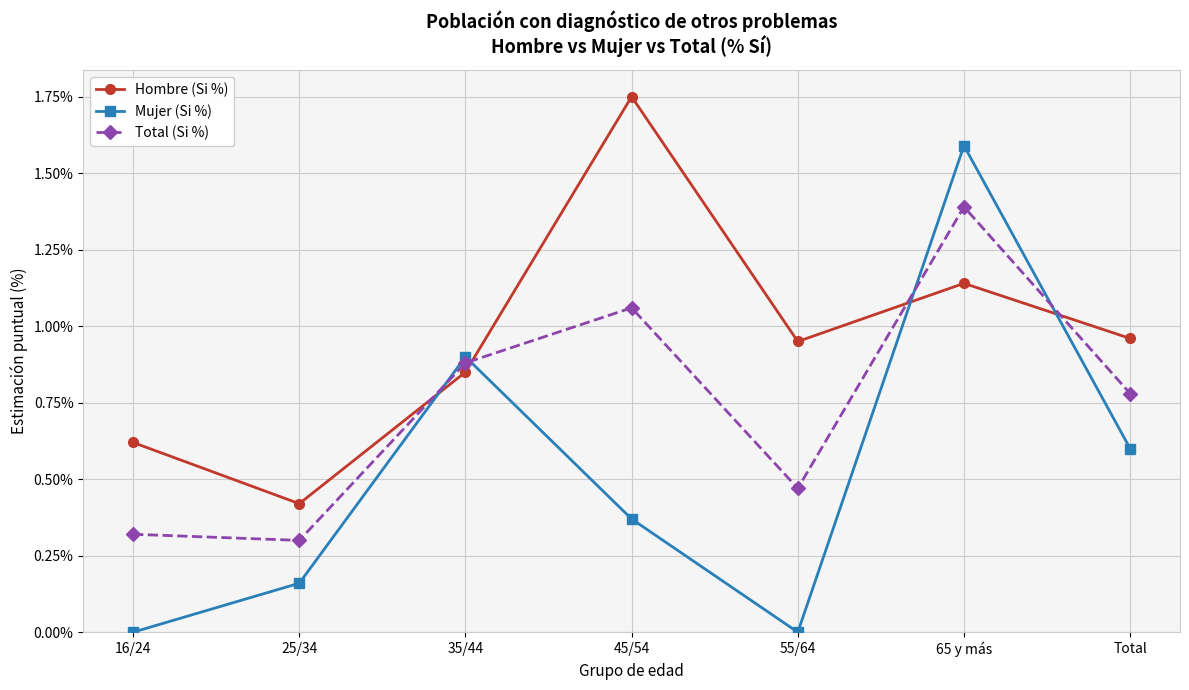

What position from the left is 55/64?

5